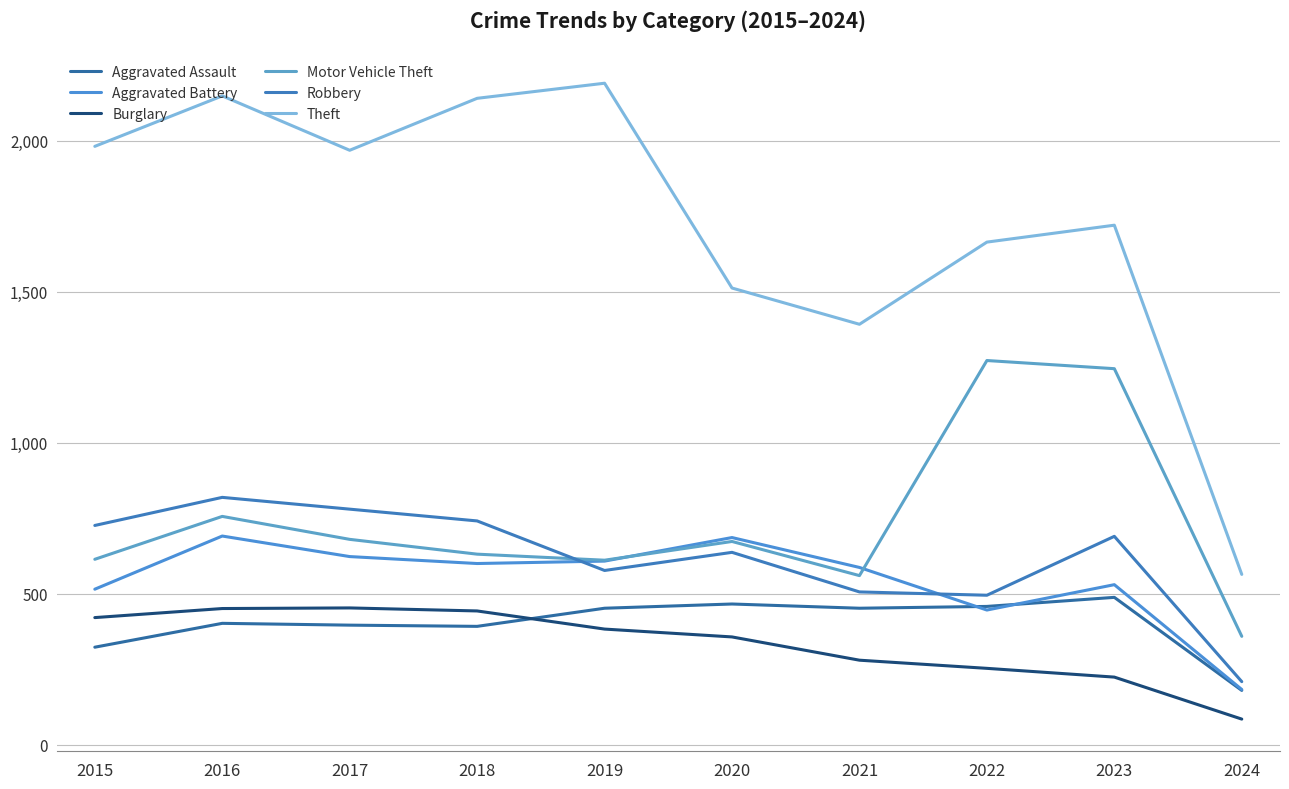

Where is the first local maximum for Theft?

2016